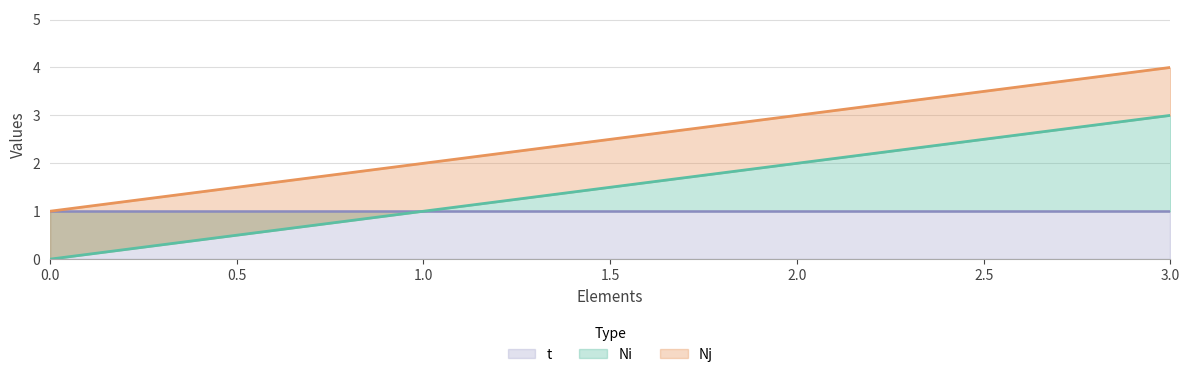

True or false: Ni and Nj cross at least once.

False